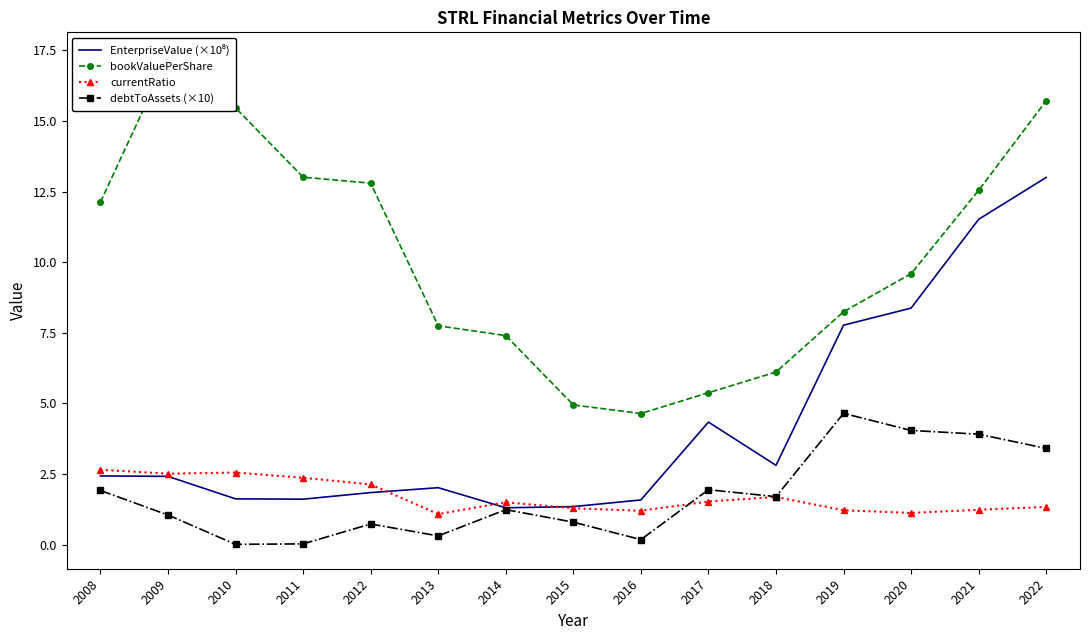

At how many categories does at least one series exceed 1?

15